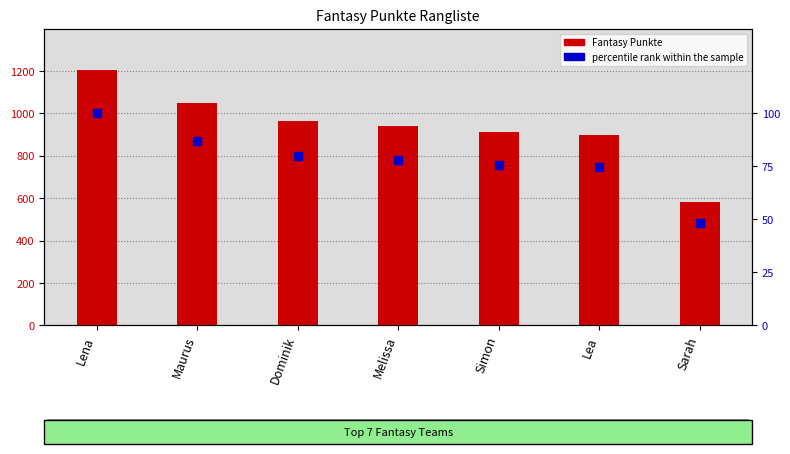

What are all the series names shown in the legend?

Fantasy Punkte, percentile rank within the sample